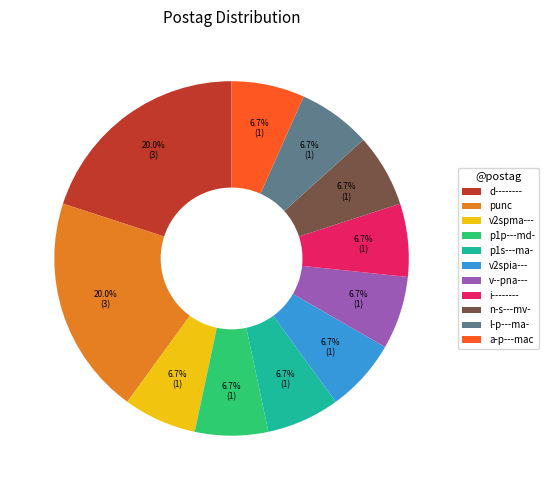

Does any single category account for the majority?

No